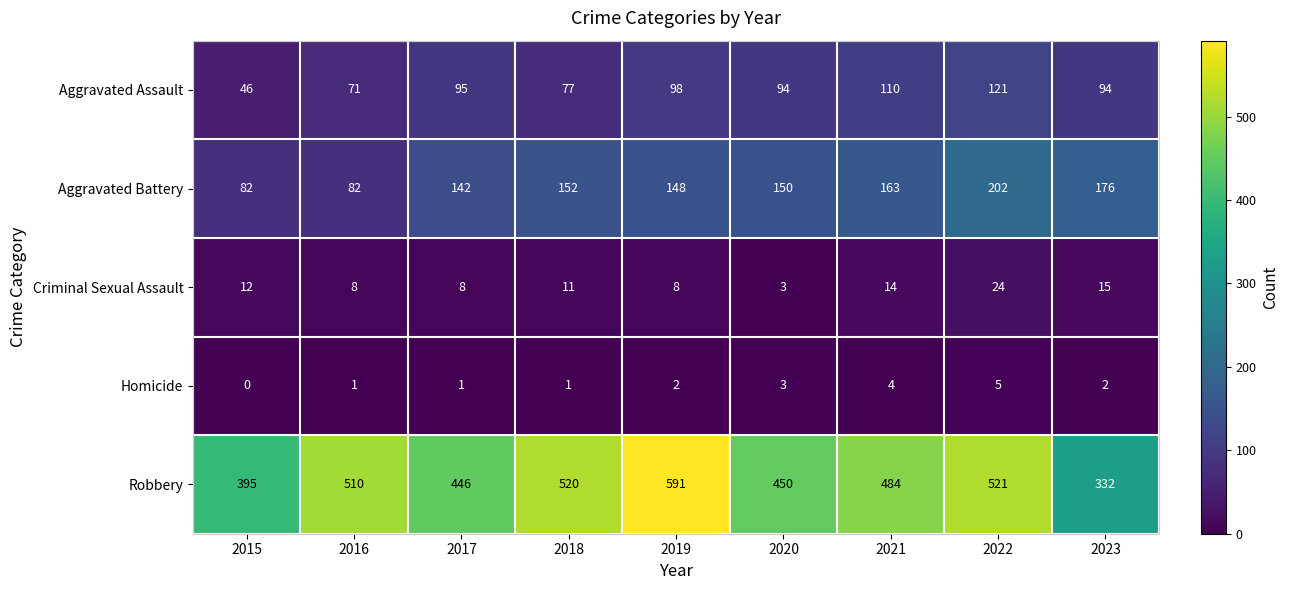

At which category is the sum across all series the highest?

2022